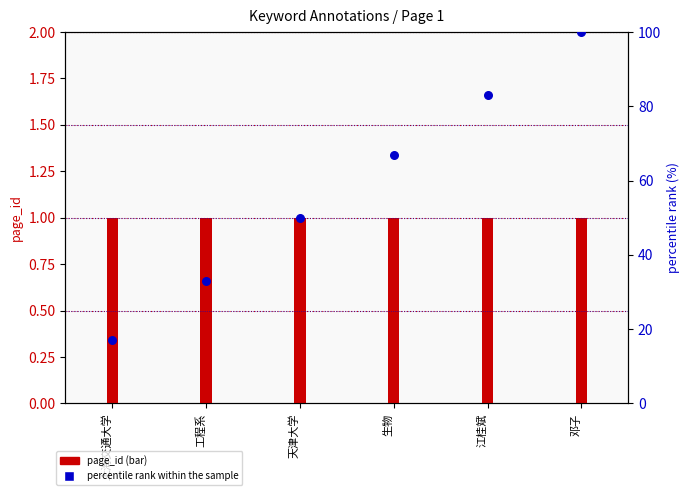

Approximately how many times larger is the value at 上海交通大学 compared to 邓子?

0.2